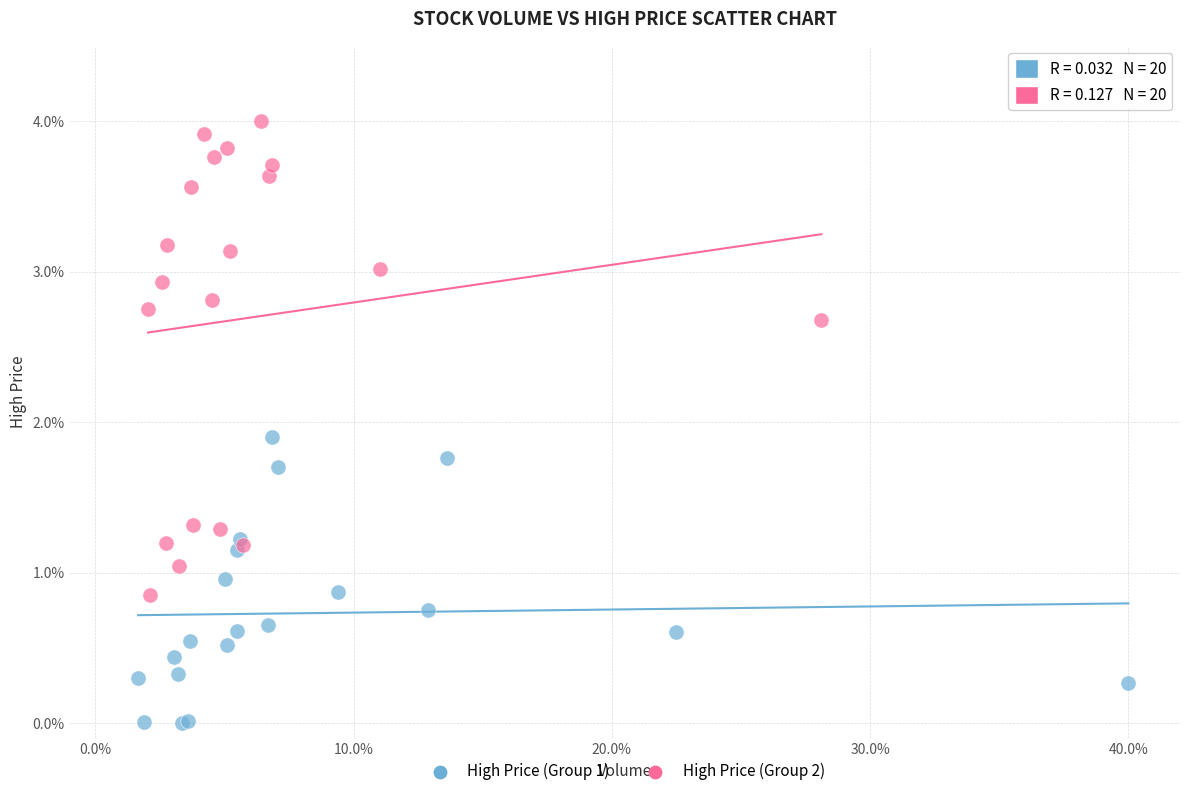

Which series has the widest spread of Y values?

High Price (Group 2)